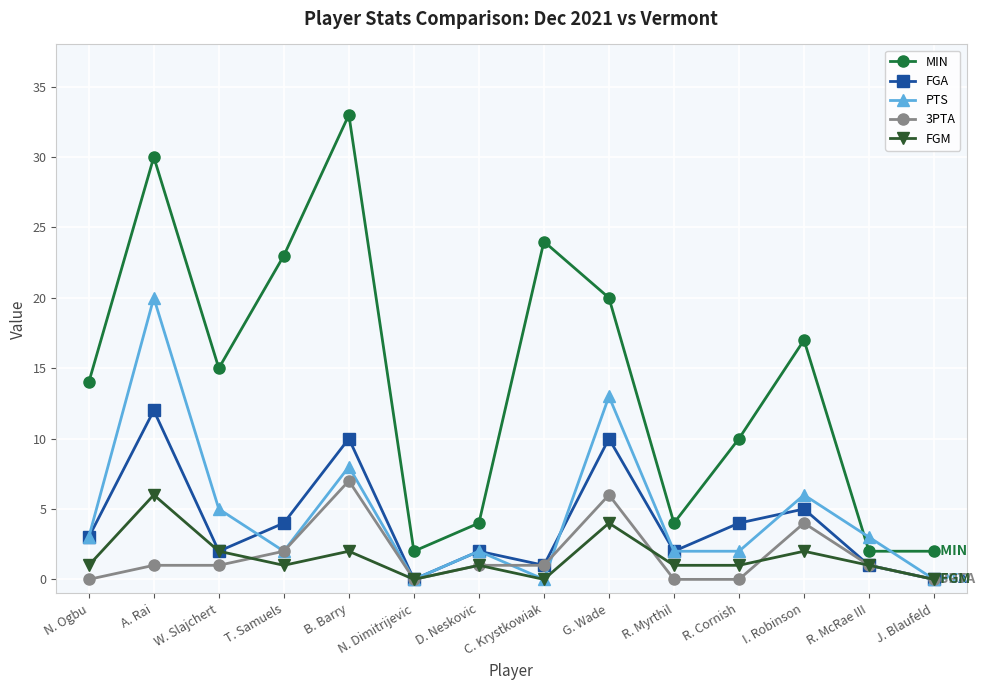

Where is FGA nearest to the value 6?

I. Robinson